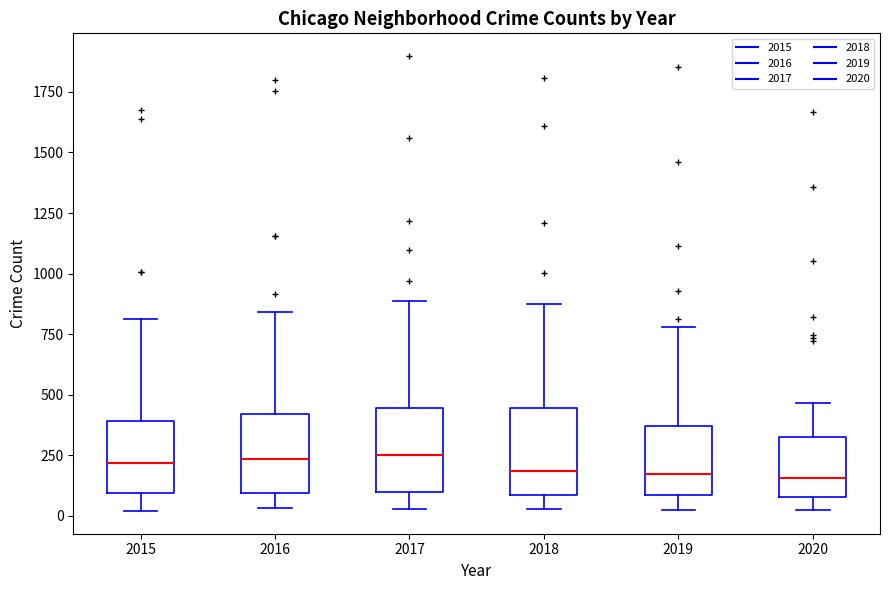

Where does the lower whisker of the box at x = 2015 end on the y-axis? The values are not printed on the chart, so give them approximately, as read against the axis.

0